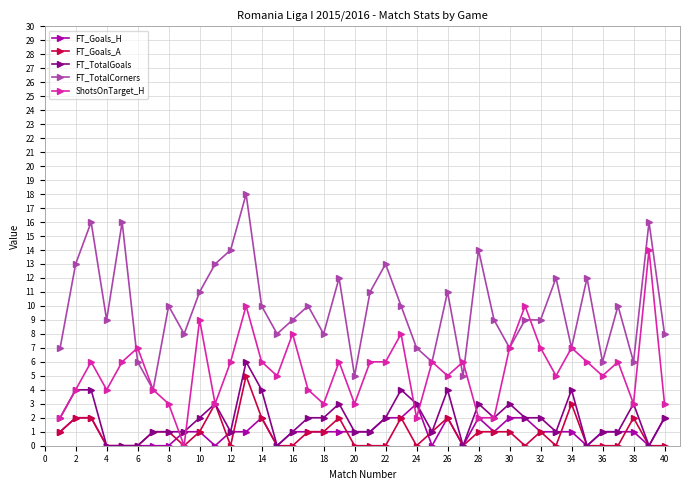

What is the average value of the FT_TotalCorners series?

10